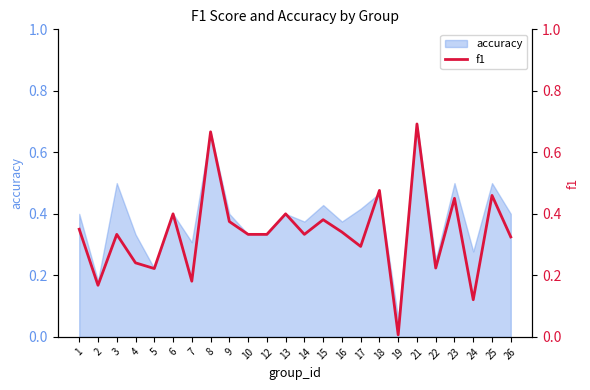

What is the difference between the second highest and minimum values?

0.7